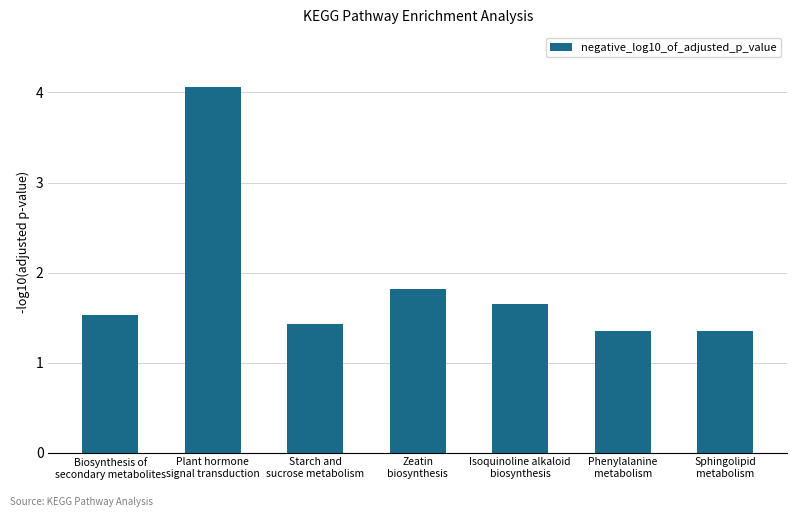

What is the greatest value displayed?

4.1